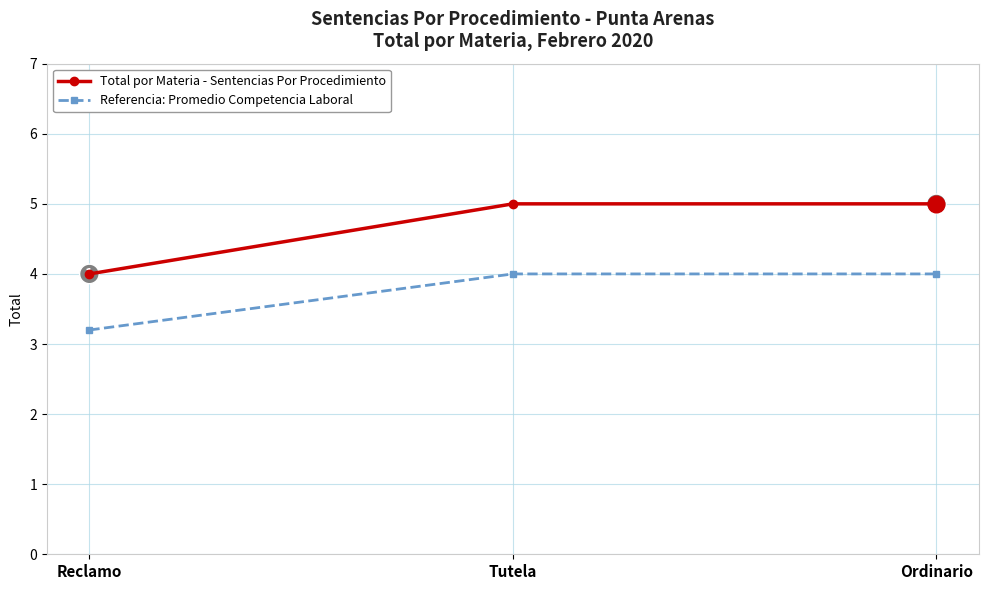

Reading left to right, extract all data points from this chart.

Total por Materia - Sentencias Por Procedimiento: 4.0	5.0	5.0
Referencia: Promedio Competencia Laboral: 3.2	4.0	4.0